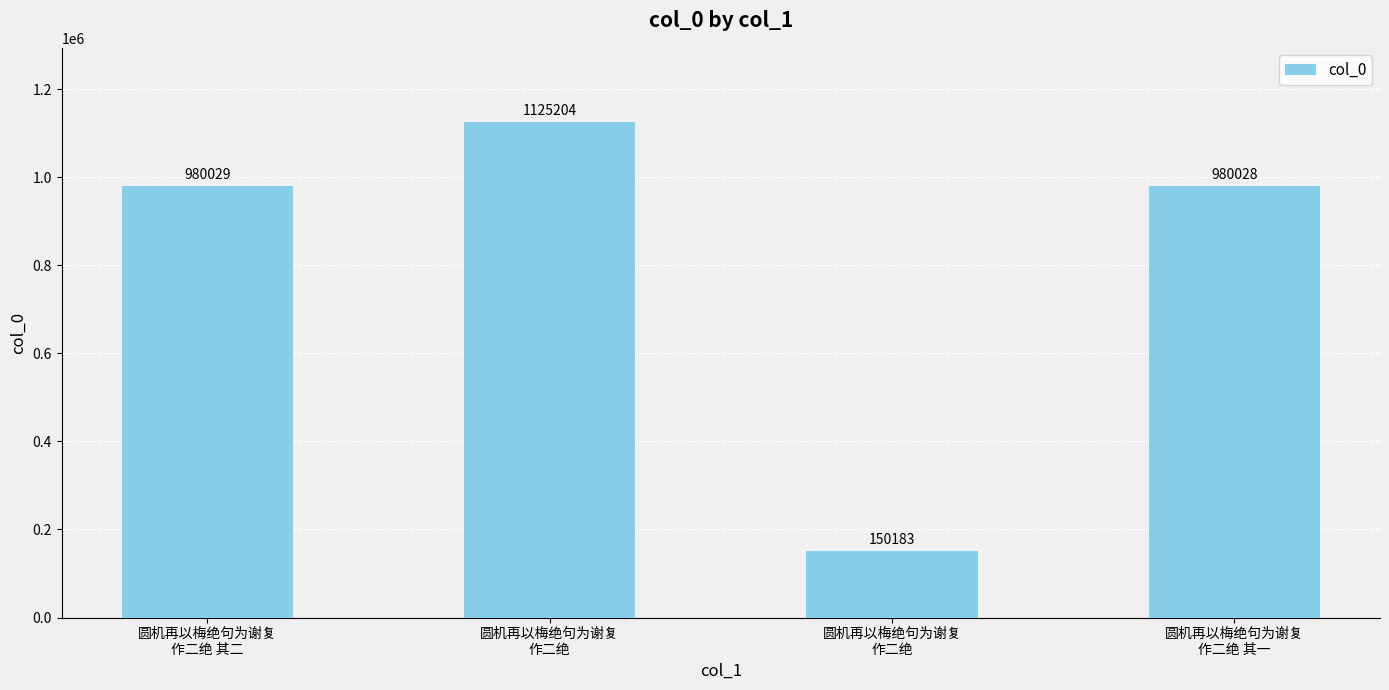

What value does the data have at 圆机再以梅绝句为谢复
作二绝 其二, to the nearest 10?

980030